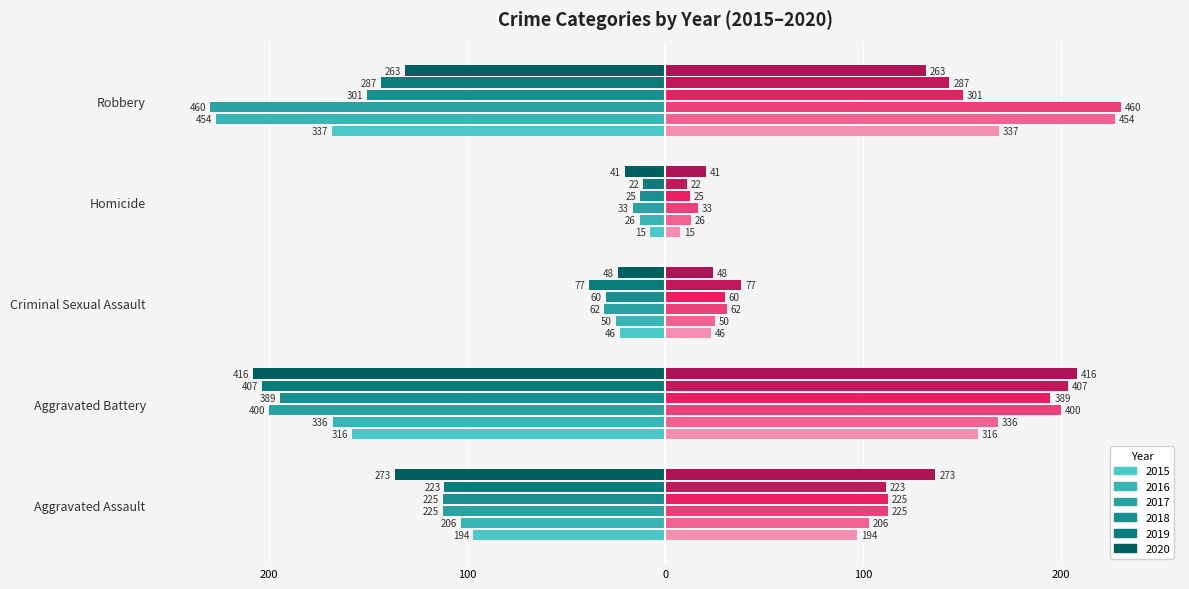

What is the label of the 3rd bar from the left?

Criminal Sexual Assault